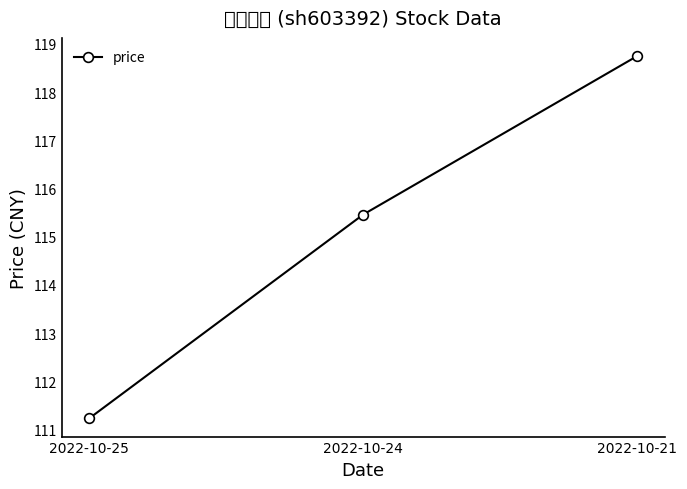

What is the value of the 2nd point from the left?

115.5